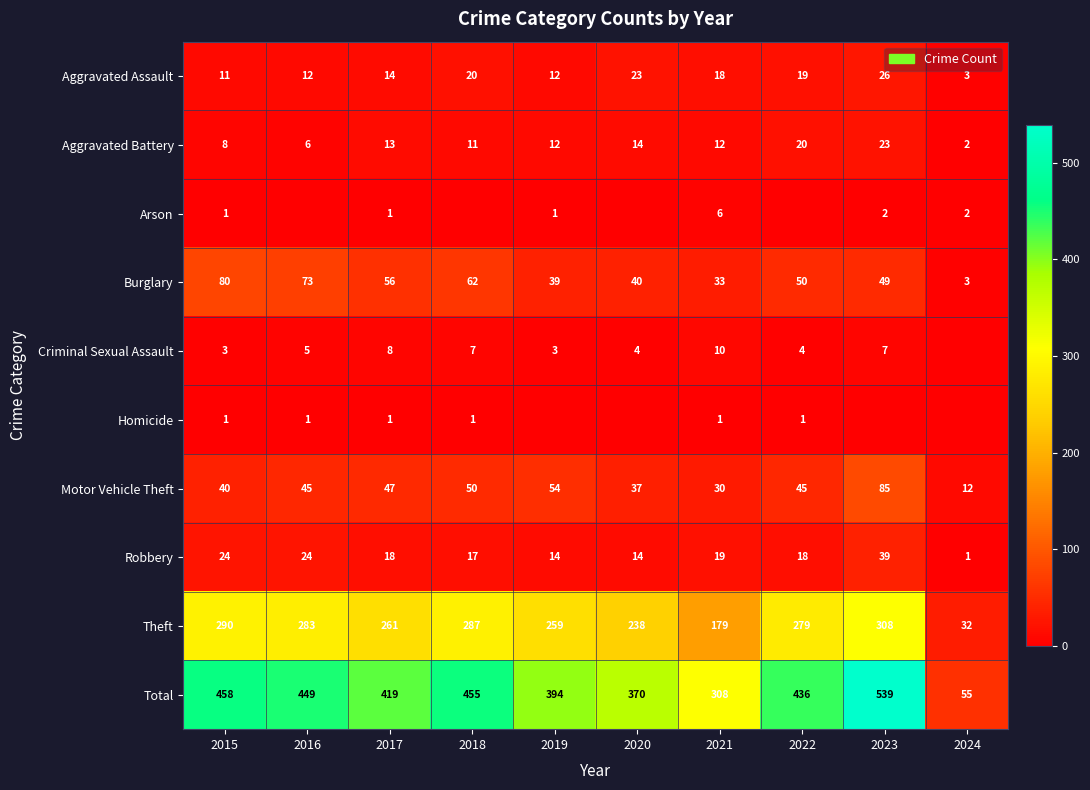

At which category is the sum across all series the highest?

2023